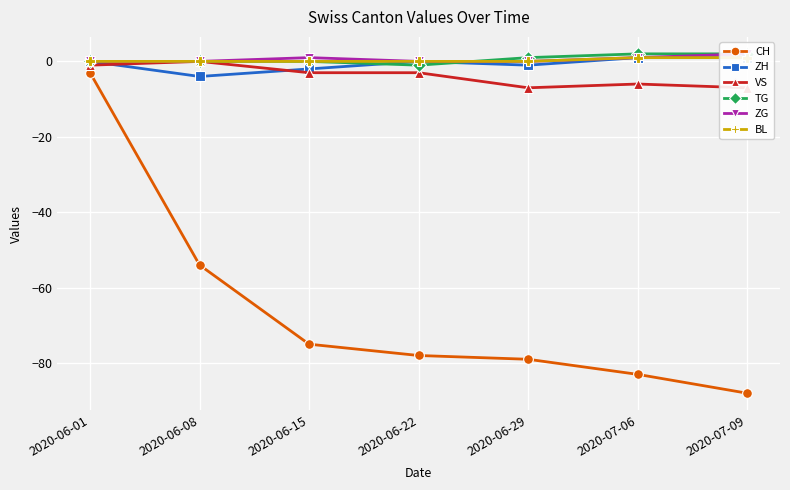

After their last crossing, which series has the higher values: VS or ZH?

ZH